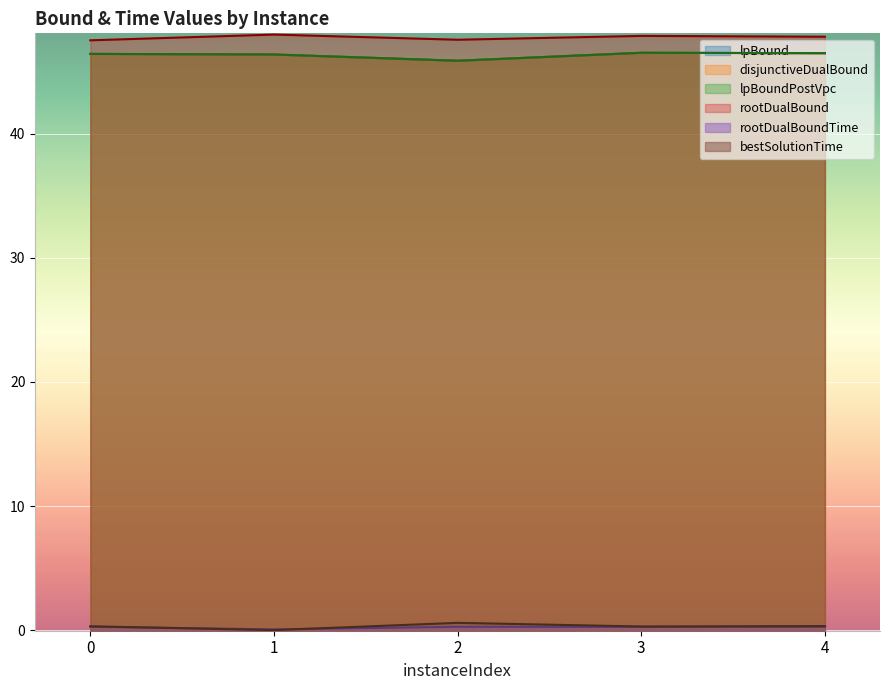

Between 1 and 3, which series saw the biggest shift?

bestSolutionTime